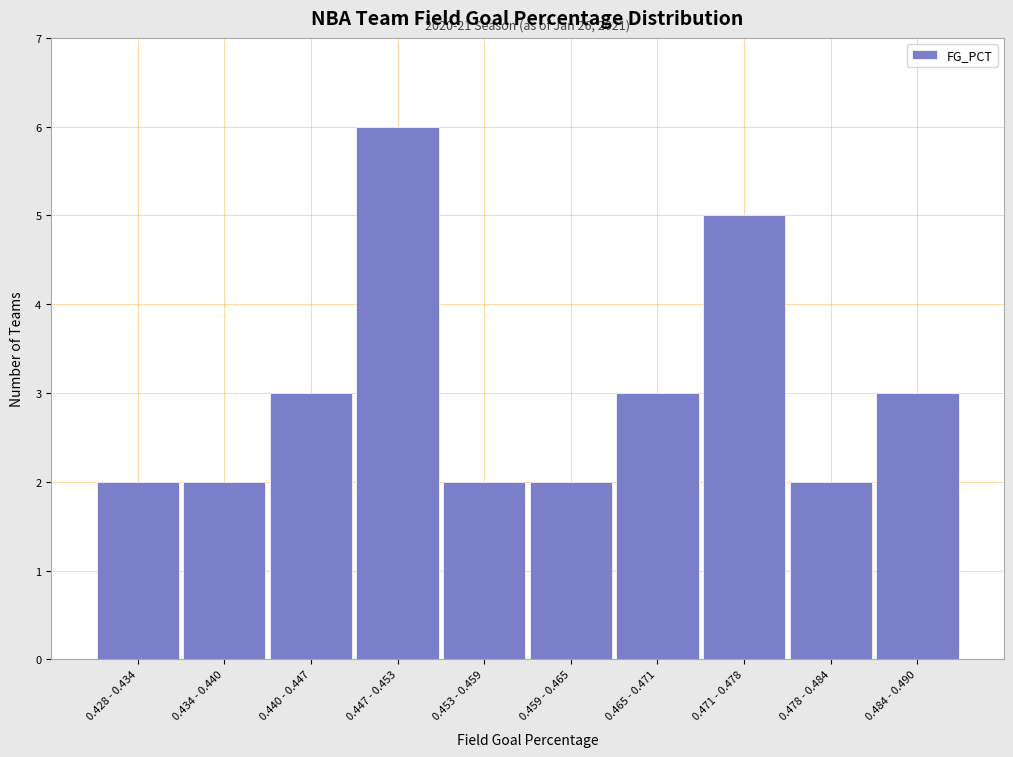

Reading right to left, list all the values displayed in this chart.

0.484 - 0.490=3	0.478 - 0.484=2	0.471 - 0.478=5	0.465 - 0.471=3	0.459 - 0.465=2	0.453 - 0.459=2	0.447 - 0.453=6	0.440 - 0.447=3	0.434 - 0.440=2	0.428 - 0.434=2